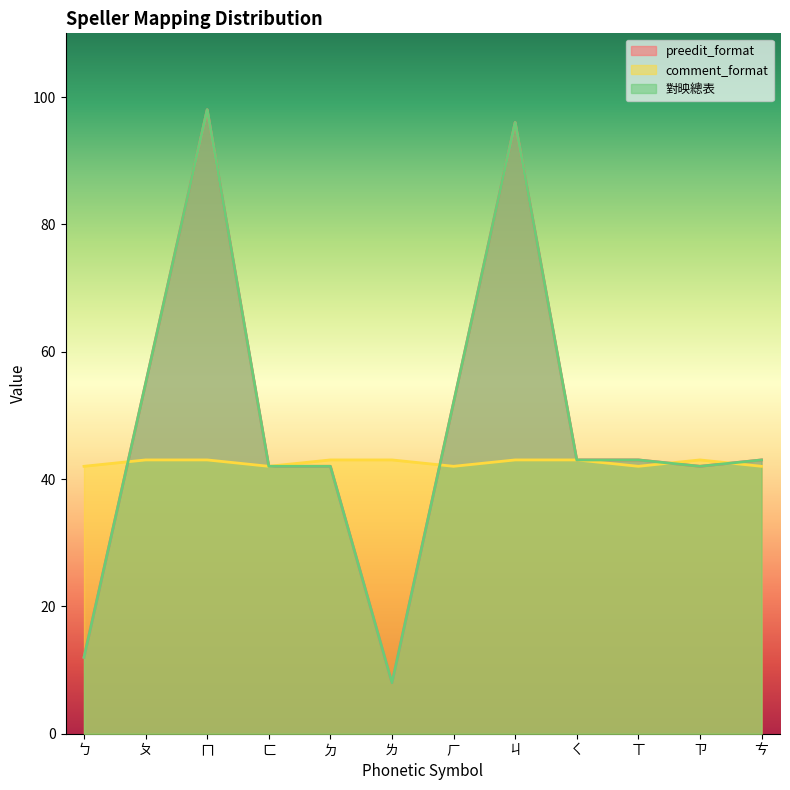

Reading left to right, what are all the values shown in this chart?

preedit_format: ㄅ=12	ㄆ=55	ㄇ=98	ㄈ=42	ㄉ=42	ㄌ=8	ㄏ=52	ㄐ=96	ㄑ=43	ㄒ=43	ㄗ=42	ㄘ=43
comment_format: ㄅ=42	ㄆ=43	ㄇ=43	ㄈ=42	ㄉ=43	ㄌ=43	ㄏ=42	ㄐ=43	ㄑ=43	ㄒ=42	ㄗ=43	ㄘ=42
對映總表: ㄅ=12	ㄆ=55	ㄇ=98	ㄈ=42	ㄉ=42	ㄌ=8	ㄏ=52	ㄐ=96	ㄑ=43	ㄒ=43	ㄗ=42	ㄘ=43